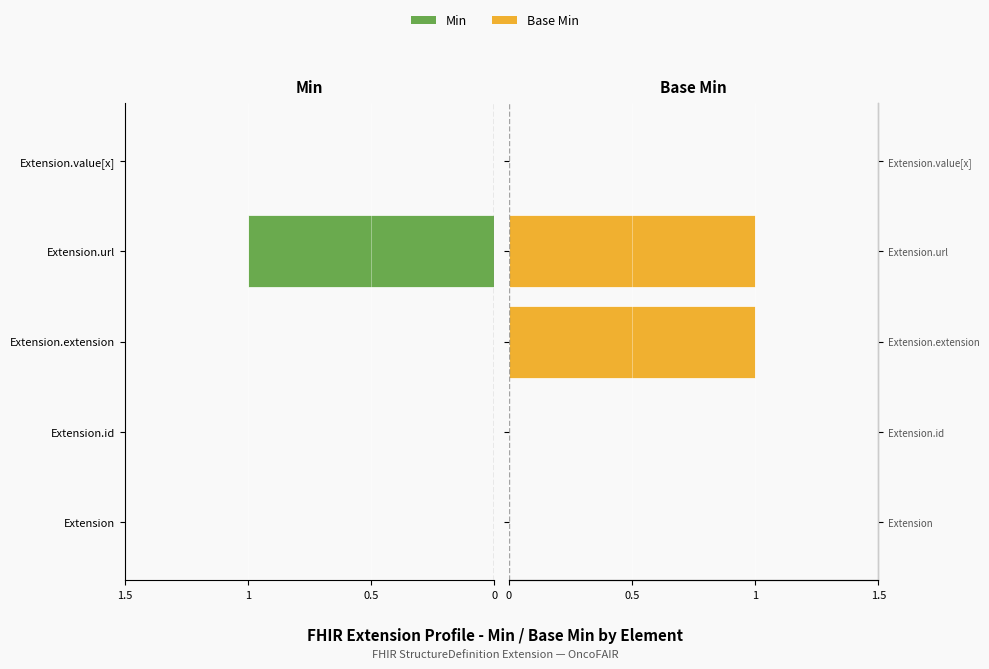

Which series has the widest spread of values?

Min